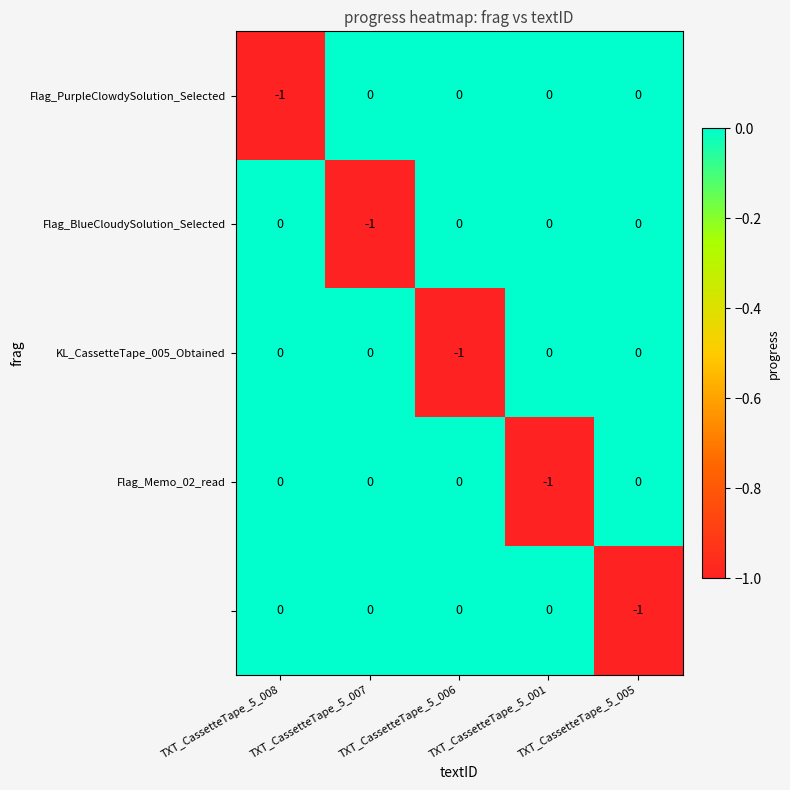

Is the value of KL_CassetteTape_005_Obtained at TXT_CassetteTape_5_007 greater than the value of Flag_PurpleClowdySolution_Selected at TXT_CassetteTape_5_008?

Yes